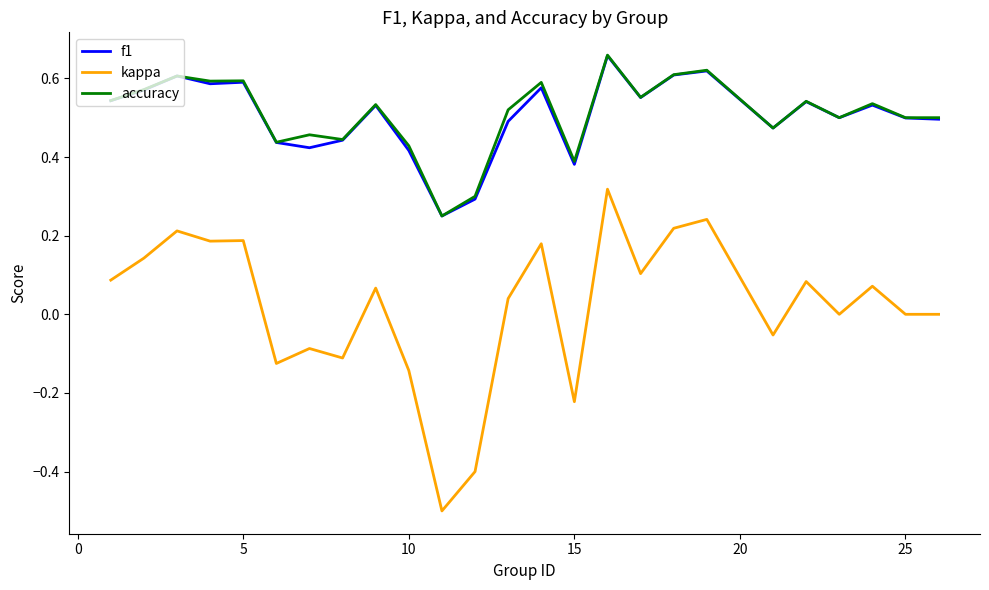

What is the lowest value of the kappa series?

-0.5